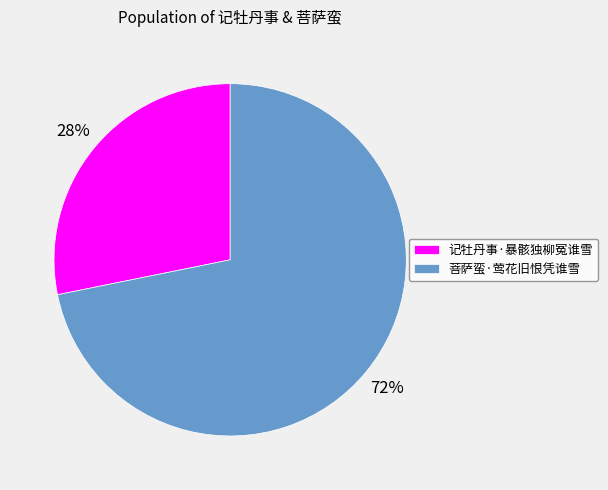

What percentage is the 菩萨蛮·莺花旧恨凭谁雪 slice, to the nearest percent?

72%